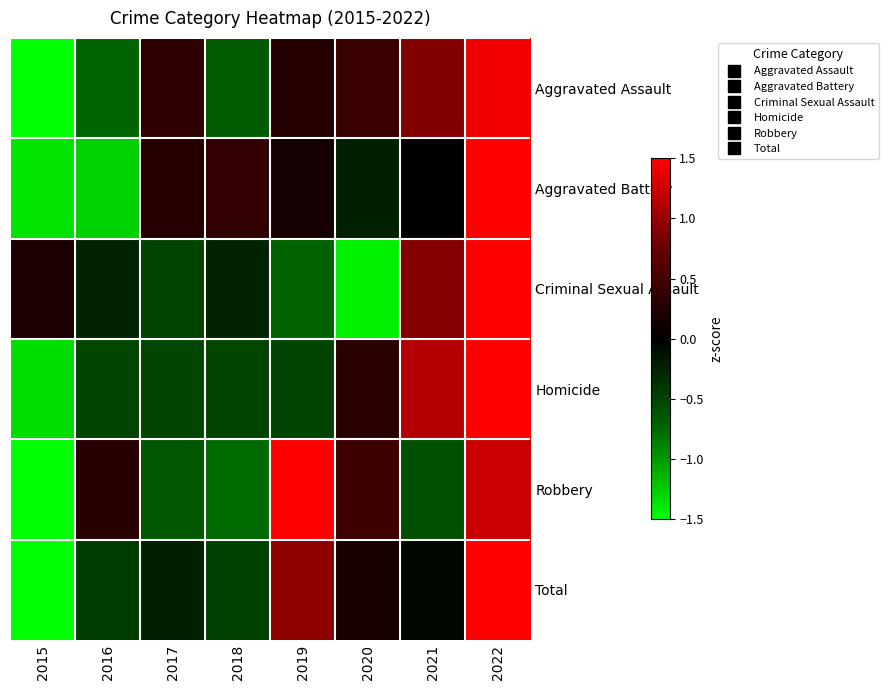

What is the minimum value shown in the chart?

-2.0